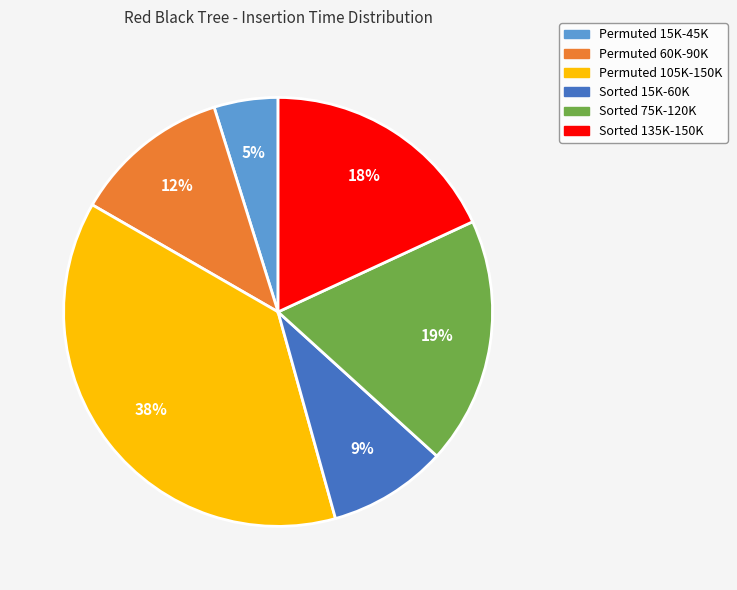

How many segments does this pie chart have?

6